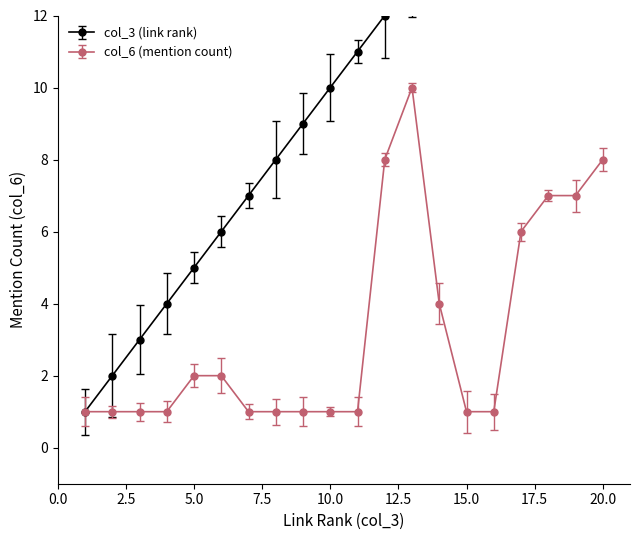

Reading left to right, extract all data points from this chart.

col_3 (link rank): 1=1	2=2	3=3	4=4	5=5	6=6	7=7	8=8	9=9	10=10	11=11	12=12	13=13	14=14	15=15	16=16	17=17	18=18	19=19	20=20
col_6 (mention count): 1=1	2=1	3=1	4=1	5=2	6=2	7=1	8=1	9=1	10=1	11=1	12=8	13=10	14=4	15=1	16=1	17=6	18=7	19=7	20=8